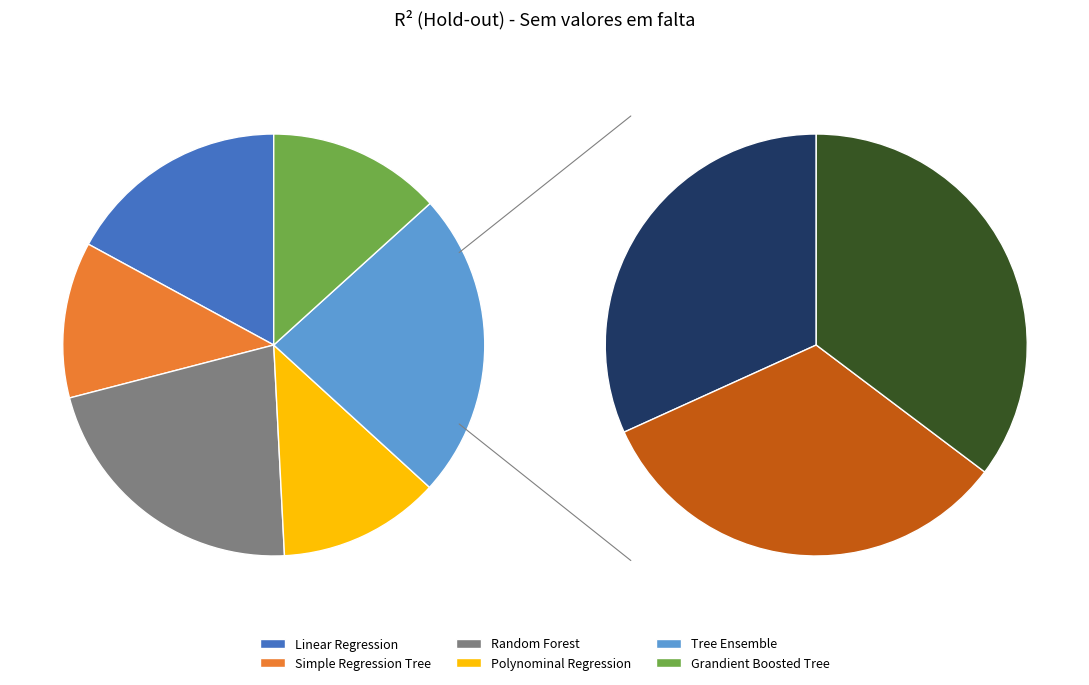

How many segments does this pie chart have?

6